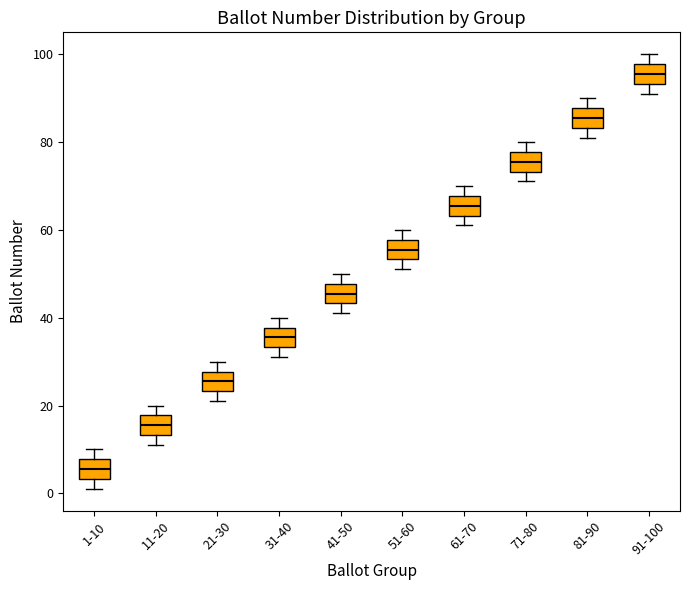

Which box's median line is the highest?

91-100